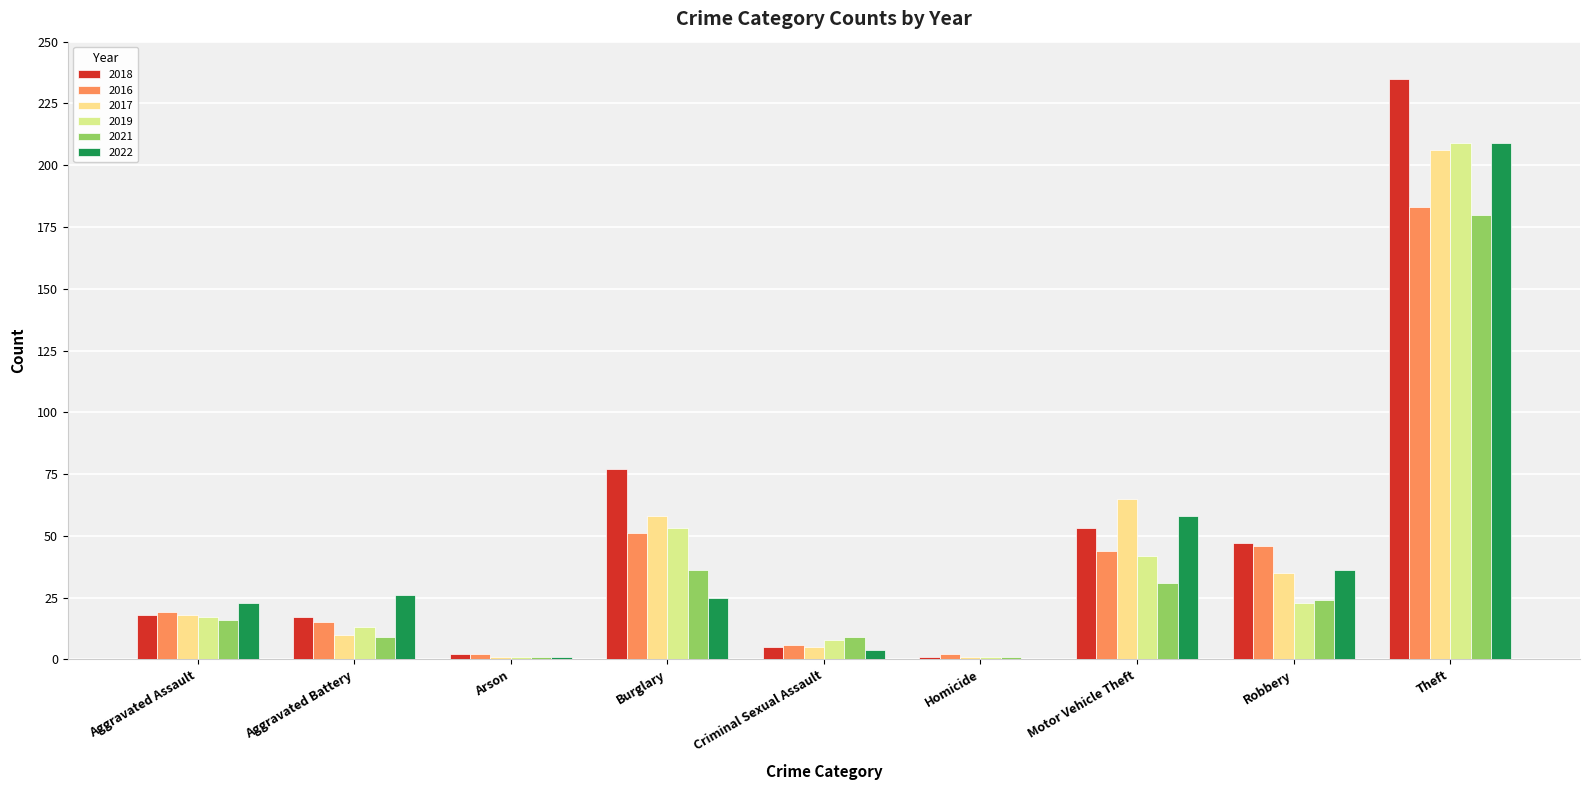

Does the chart contain stacked bars?

No